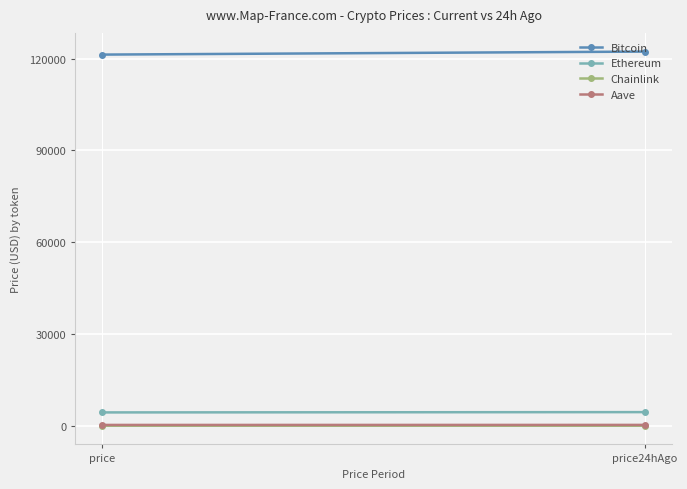

What is the average value of the Chainlink series?

22.2